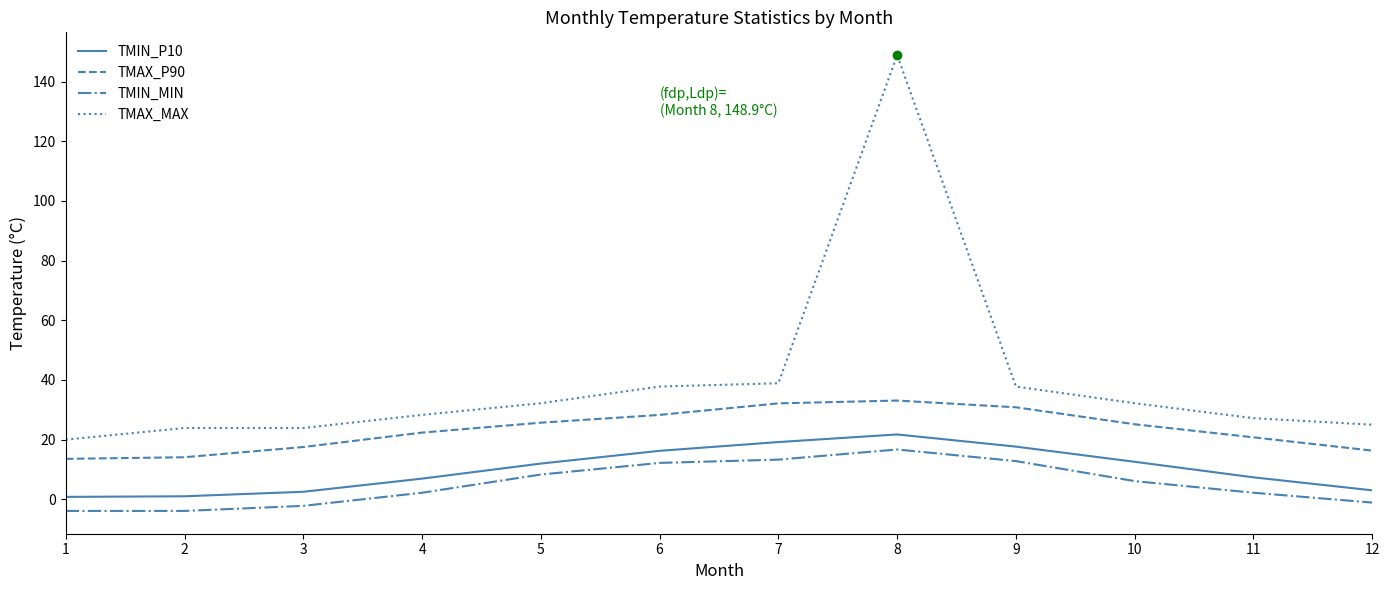

What is the lowest value of the TMAX_P90 series?

13.6